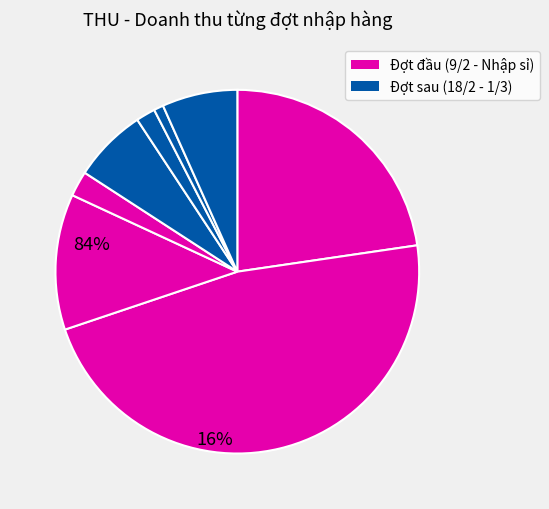

How many slices are in this pie chart?

8